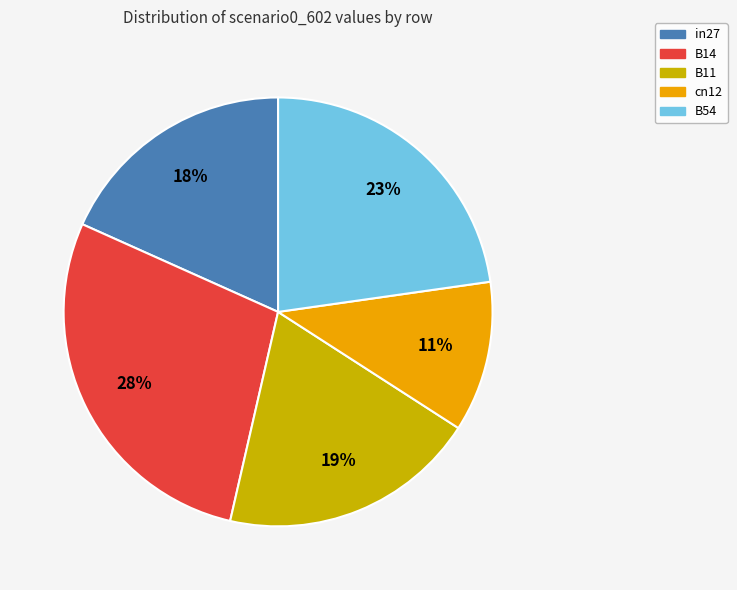

Between B54 and B14, which is larger?

B14